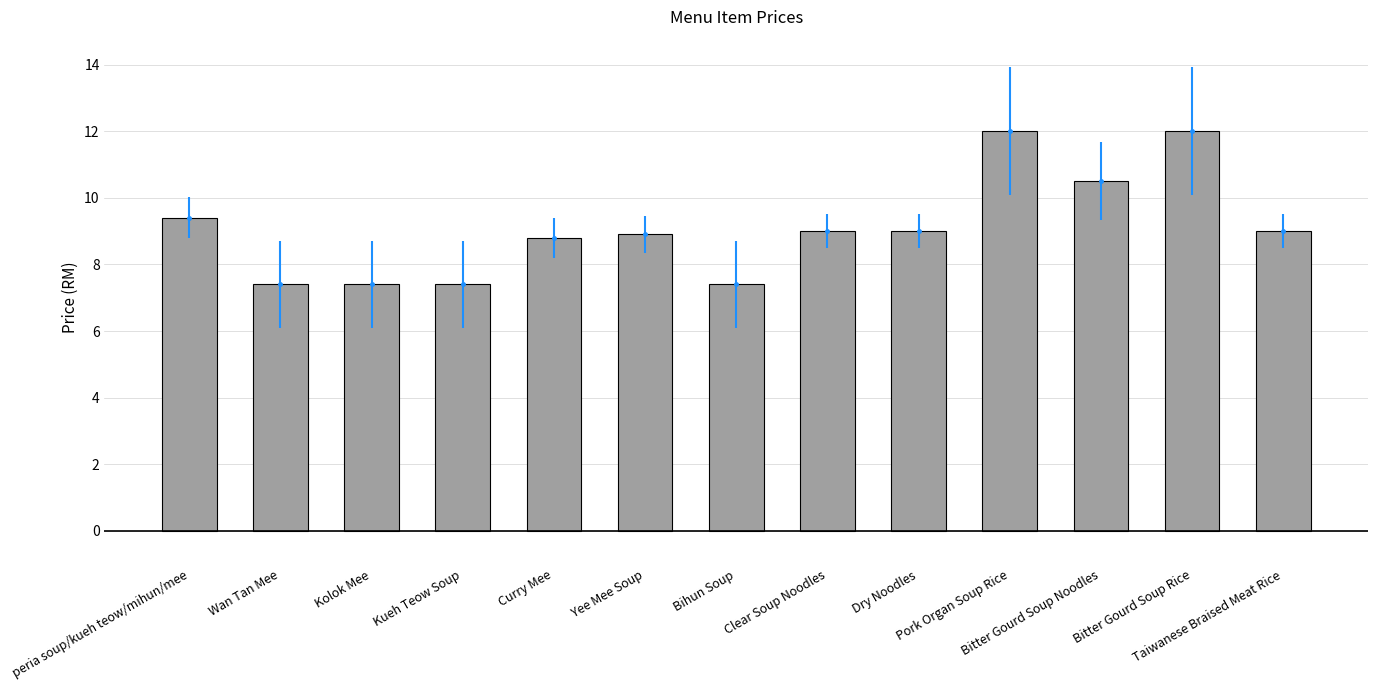

What position from the left is Yee Mee Soup?

6